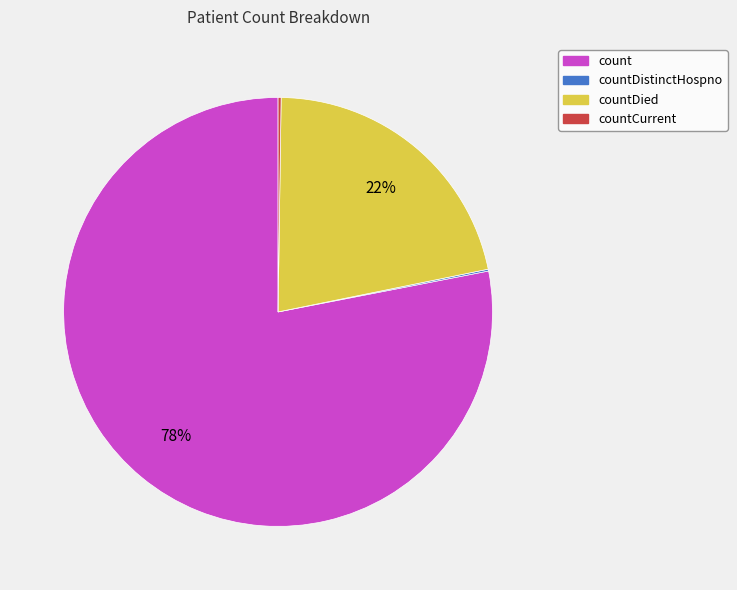

Is there any slice that represents more than half of the pie?

Yes